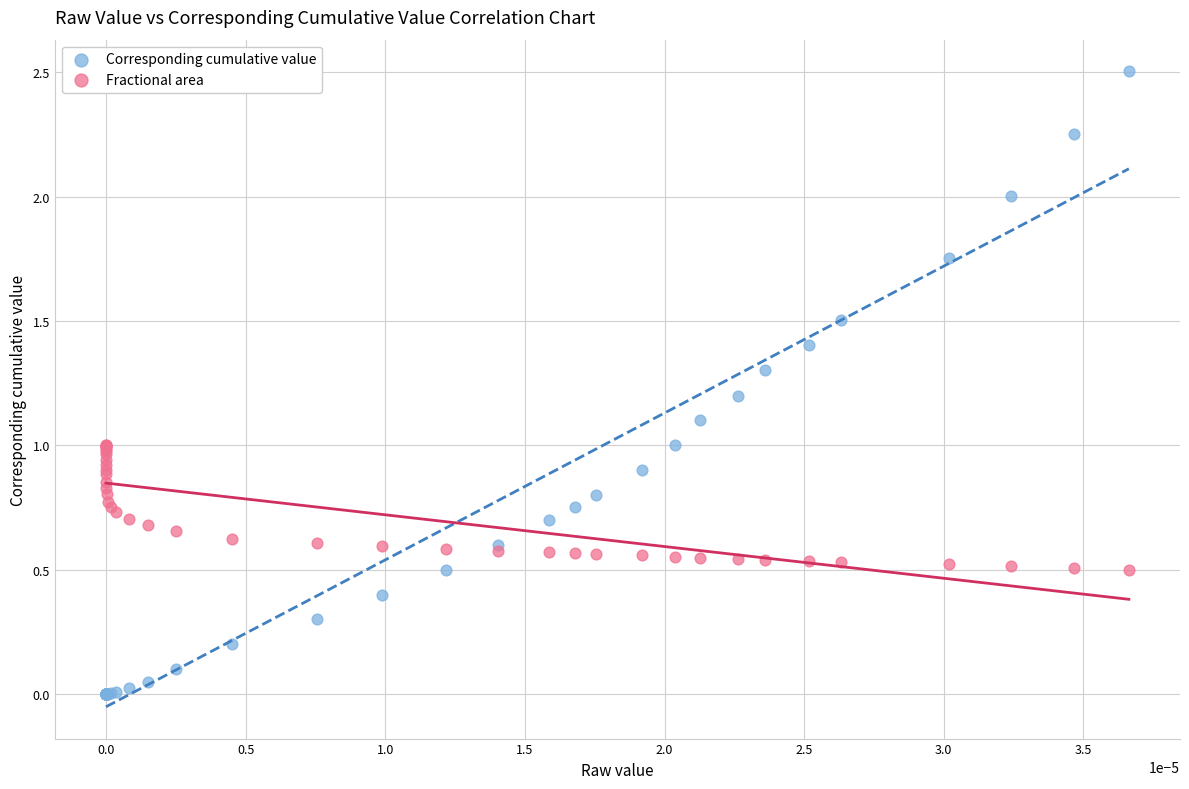

What are all the series names shown in the legend?

Corresponding cumulative value, Fractional area